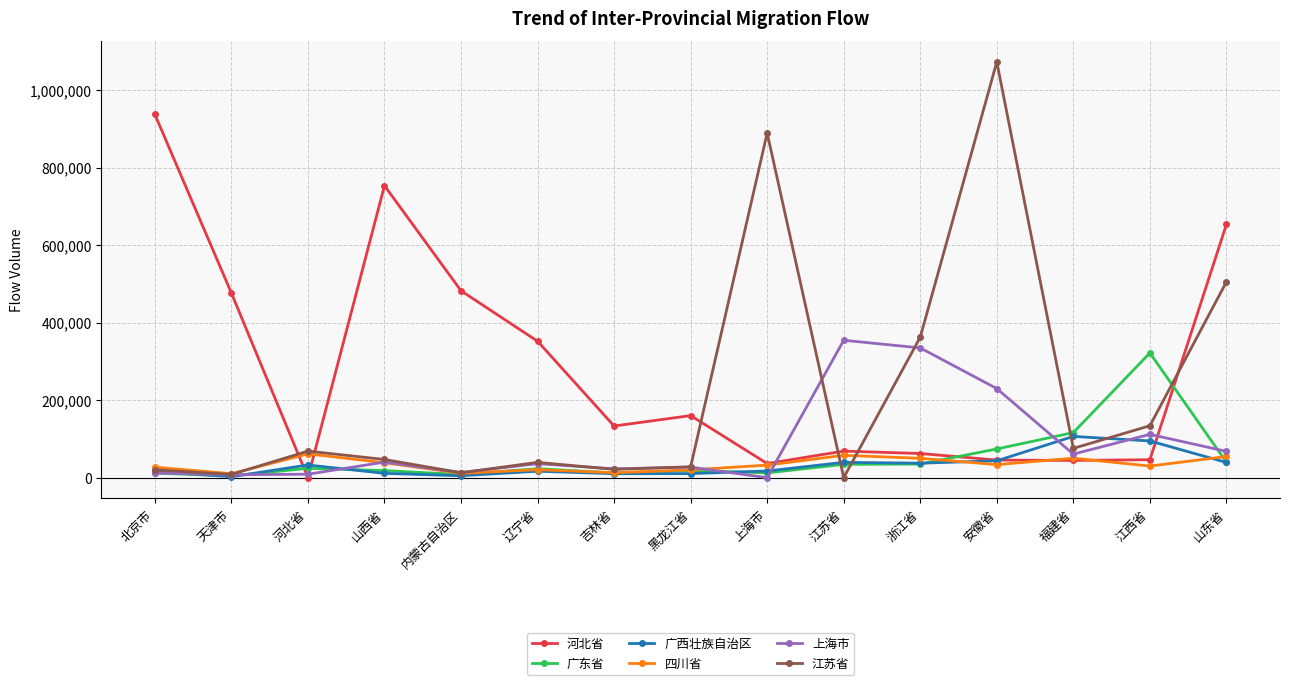

True or false: 河北省 has more than 2 points higher than both neighbors.

True